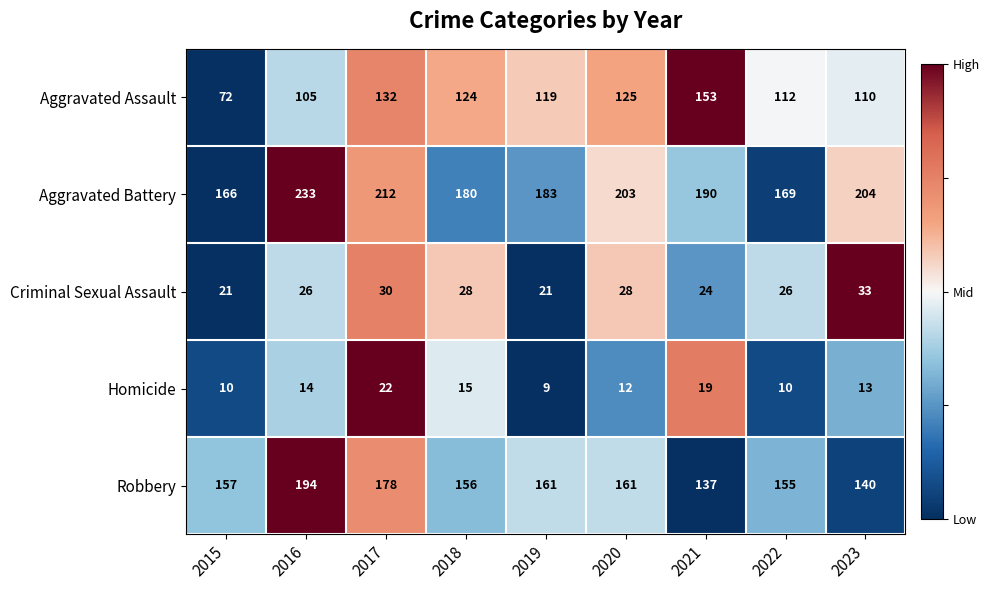

Between 2022 and 2023, which series saw the biggest shift?

Aggravated Battery